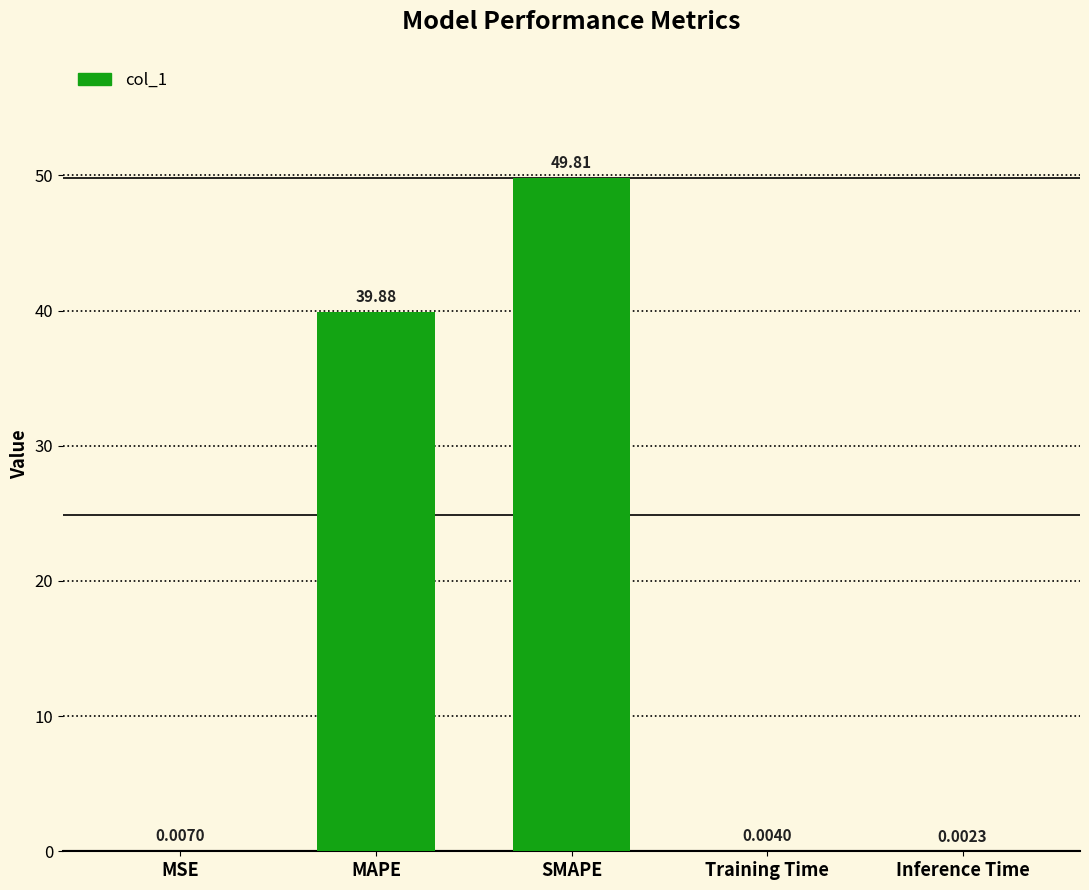

What is the sum of the values at Training Time and MAPE?

39.9